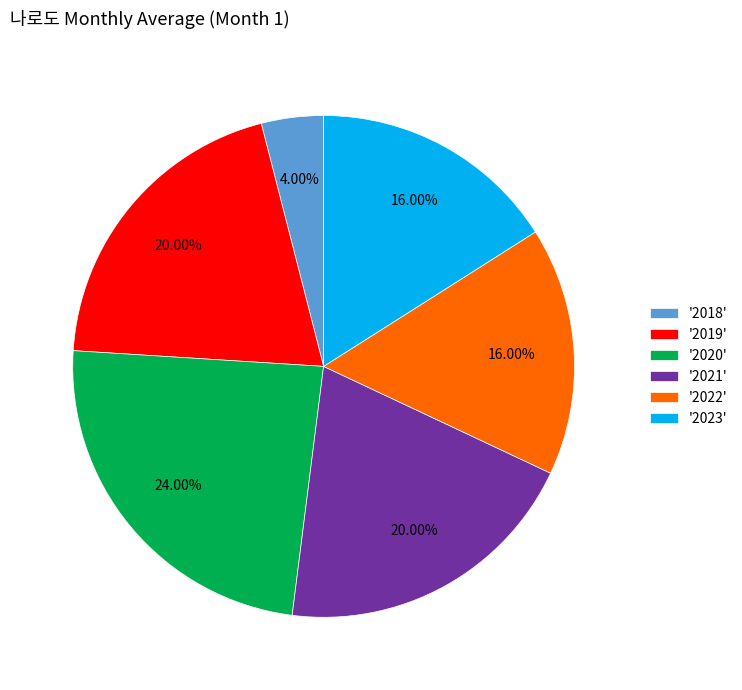

Between '2020' and '2018', which is larger?

'2020'